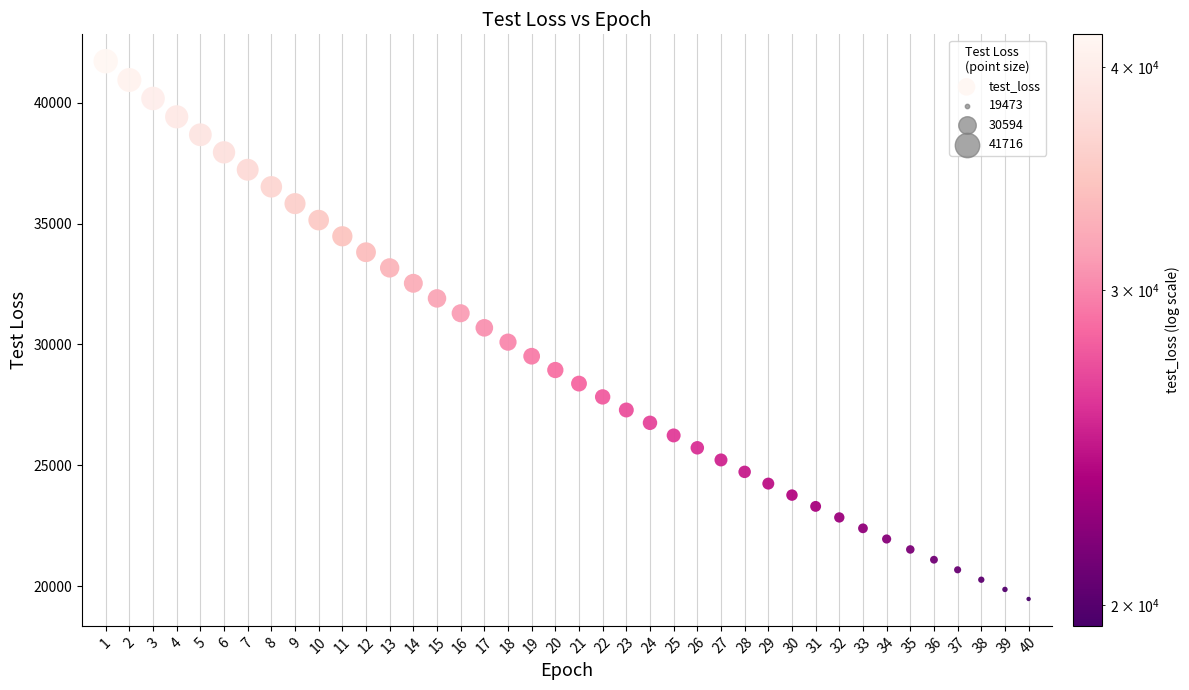

What is the range of Y values (max minus min)?

22243.3